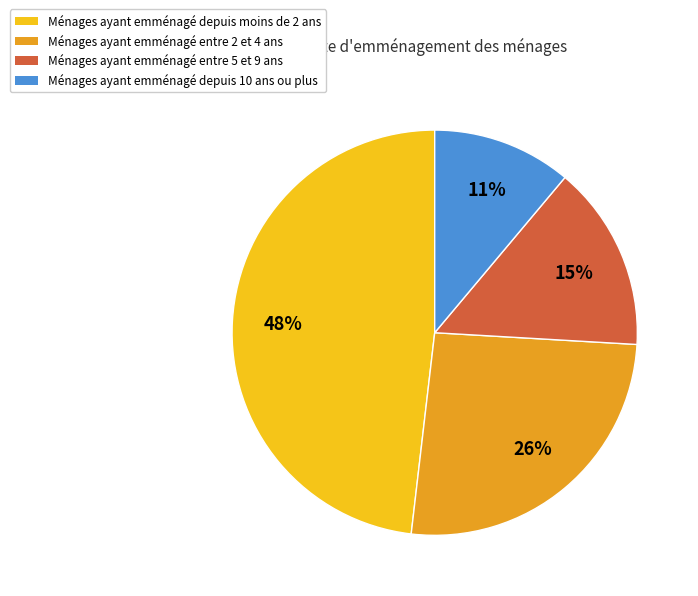

What percentage is the Ménages ayant emménagé depuis 10 ans ou plus slice, to the nearest percent?

11%